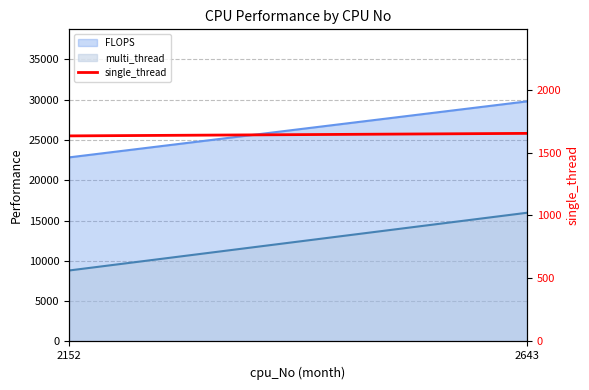

Which category has the highest value across all series?

2643